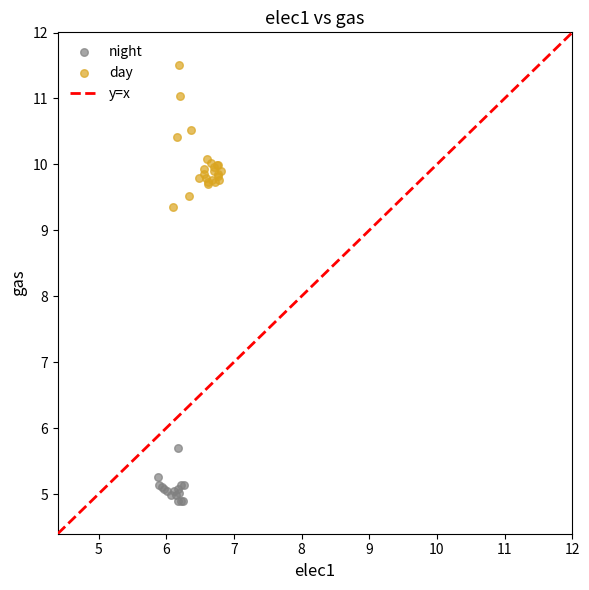

Which series has the widest spread of Y values?

day